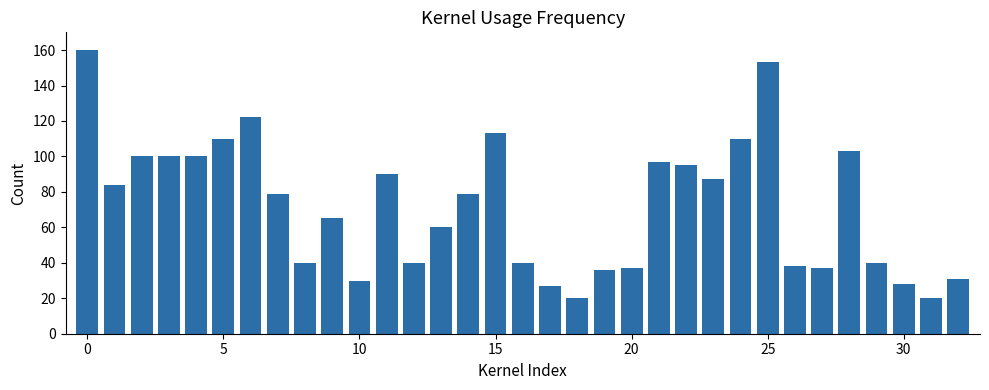

What is the difference between the second highest and minimum values?

133